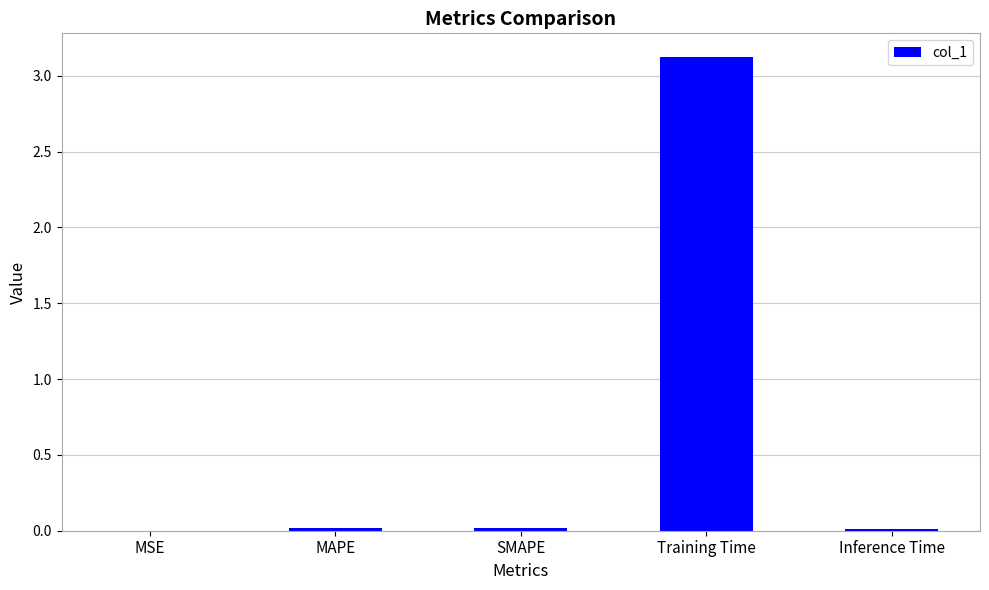

Count the number of categories in the chart.

5